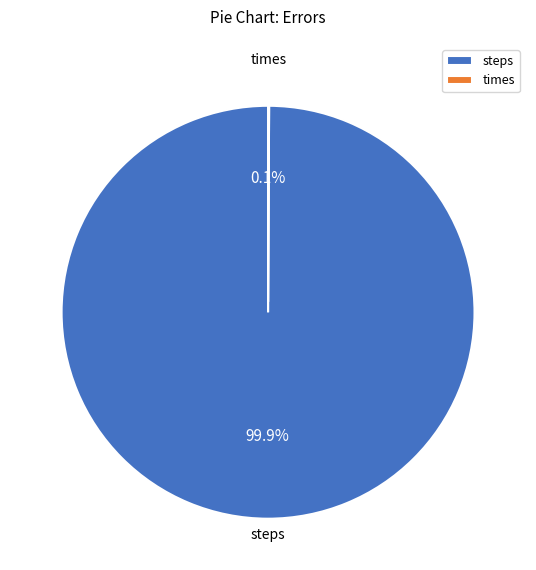

What portion of the pie excludes steps?

0.1%